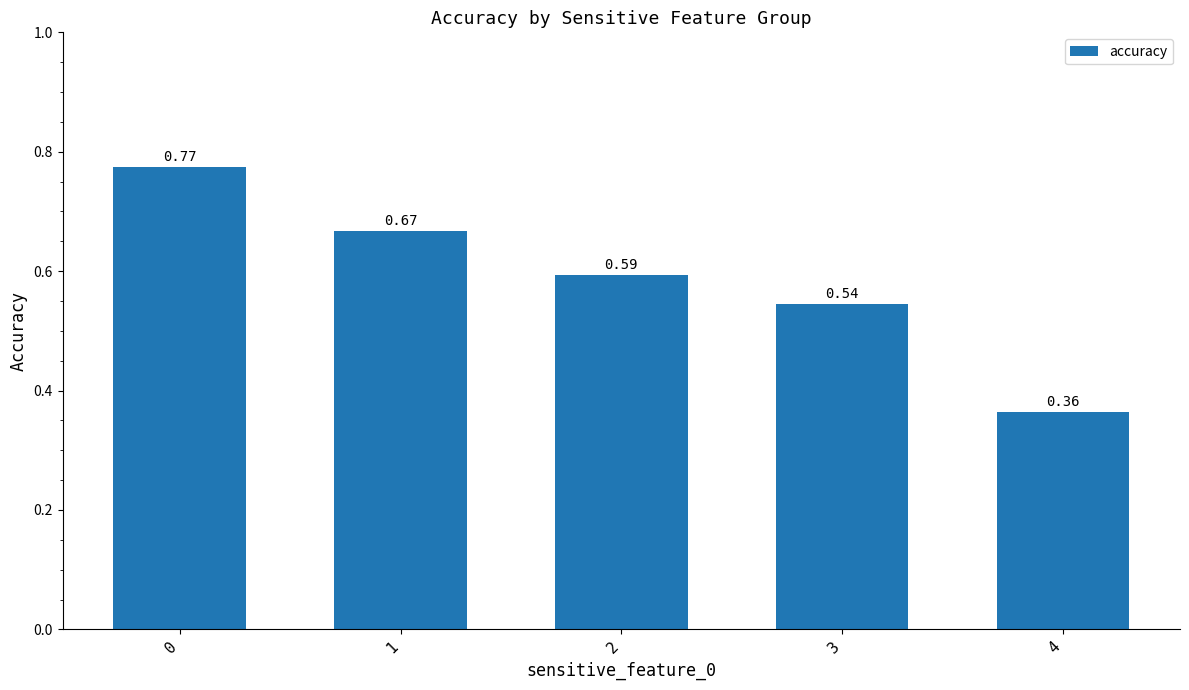

What is the sum of the values at 3 and 1?

1.2